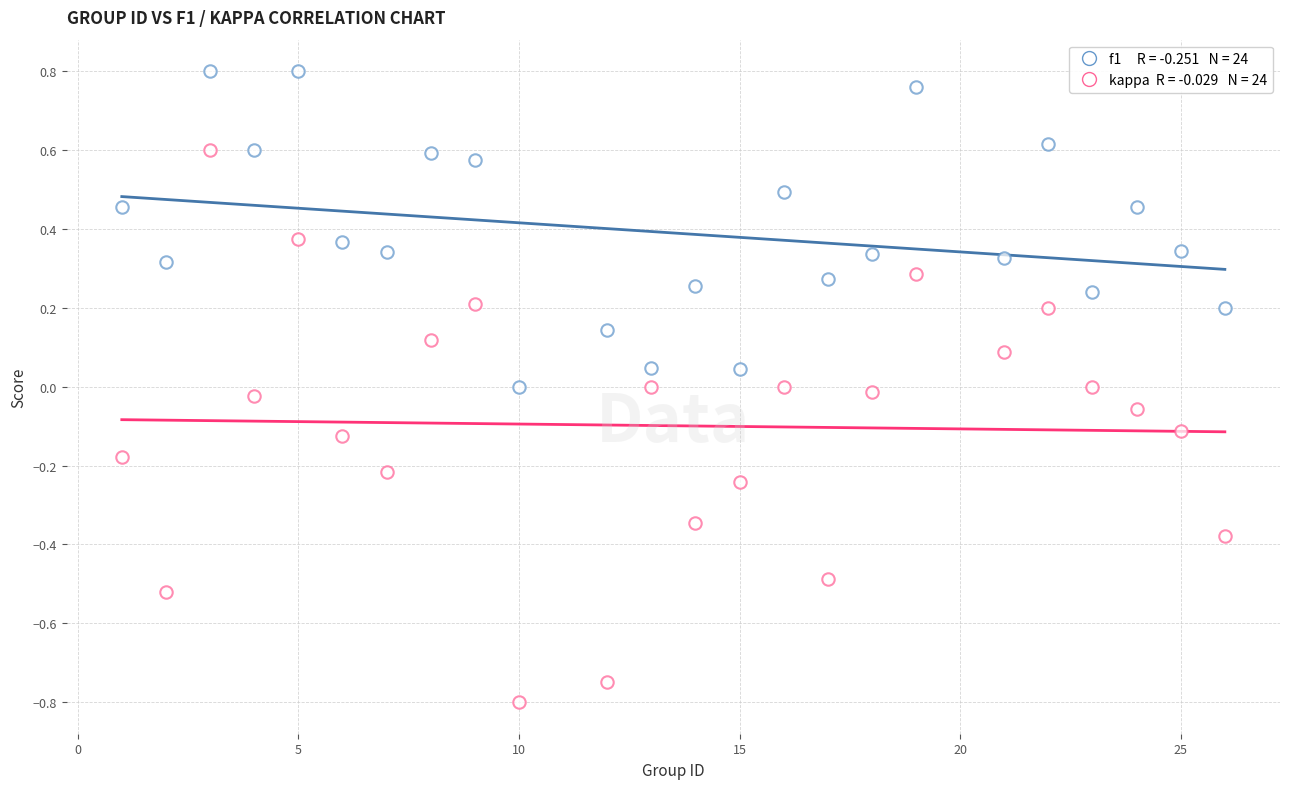

How many points are shown in the scatter plot?

48